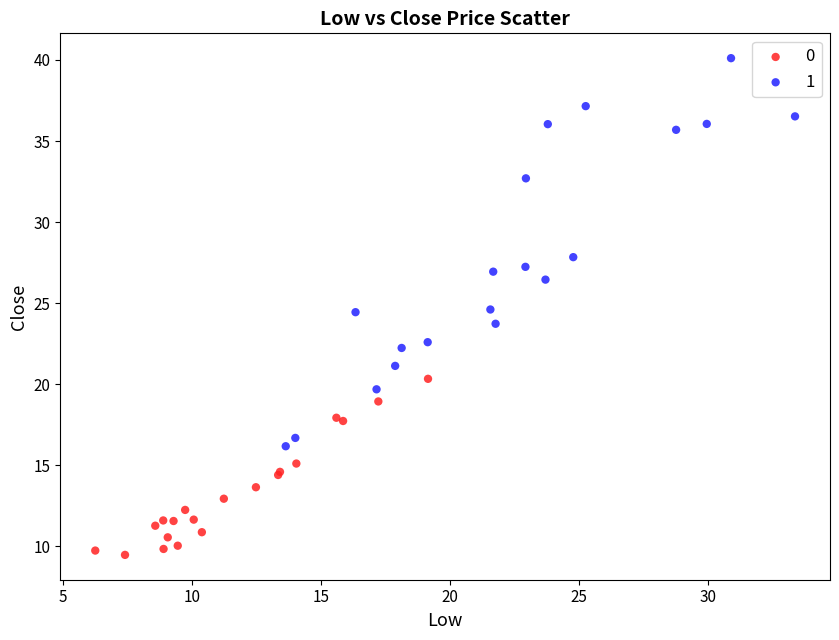

Which series contains the highest Y value?

1